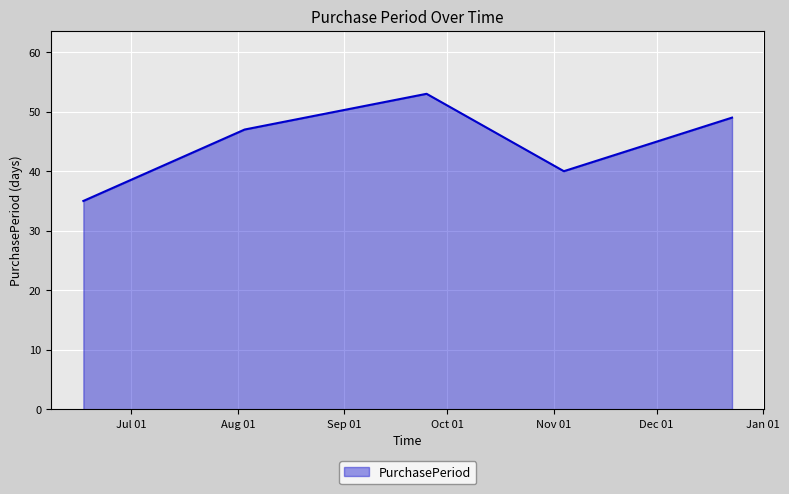

True or false: the data has more than 2 interior local peaks.

False